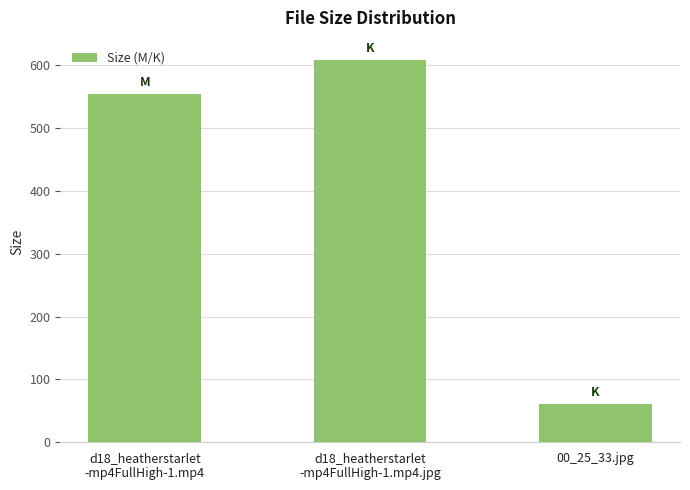

What is the maximum value shown in the chart?

608.8